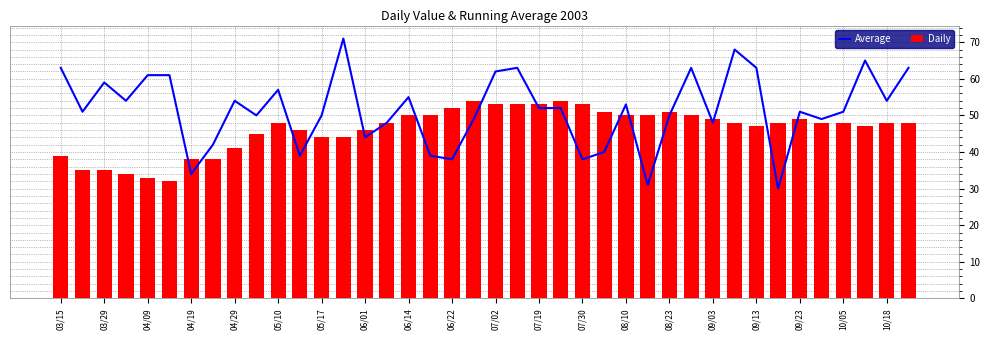

Is it true that Daily equals 30 at 08/10?

False